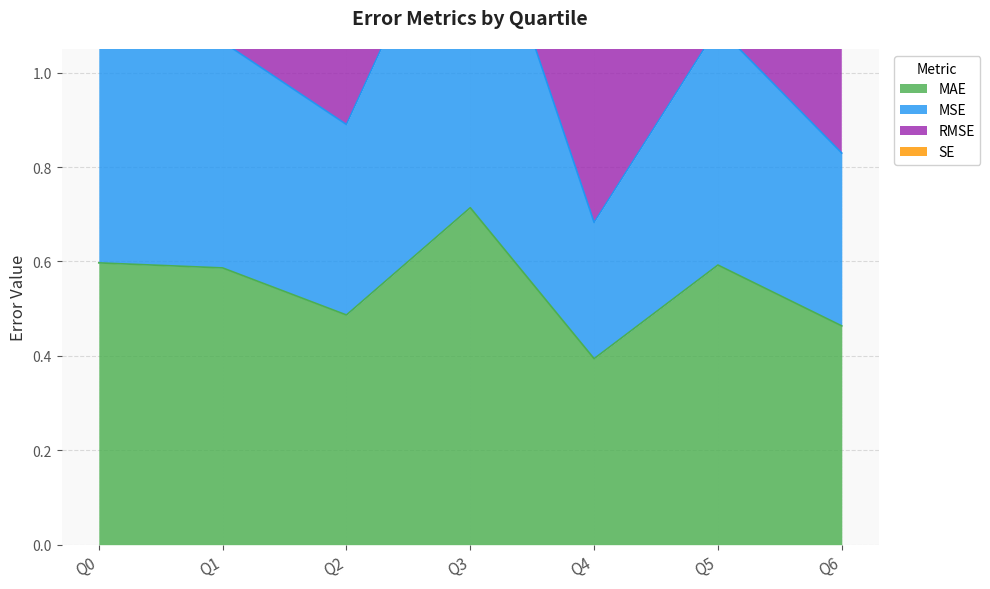

True or false: MSE has a value of 1.0 at Q2.

False